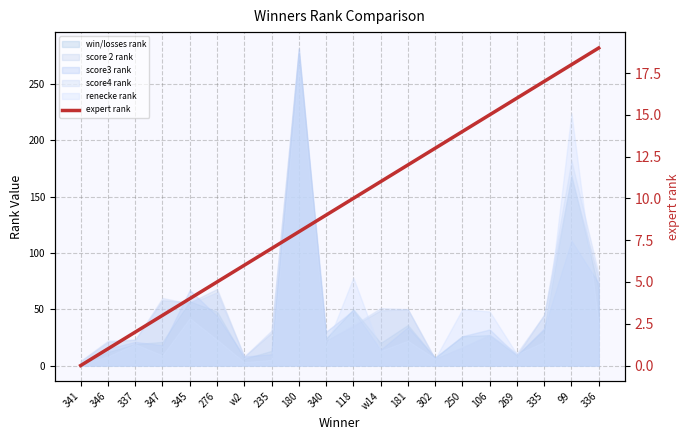

How many lines are shown in the chart?

1